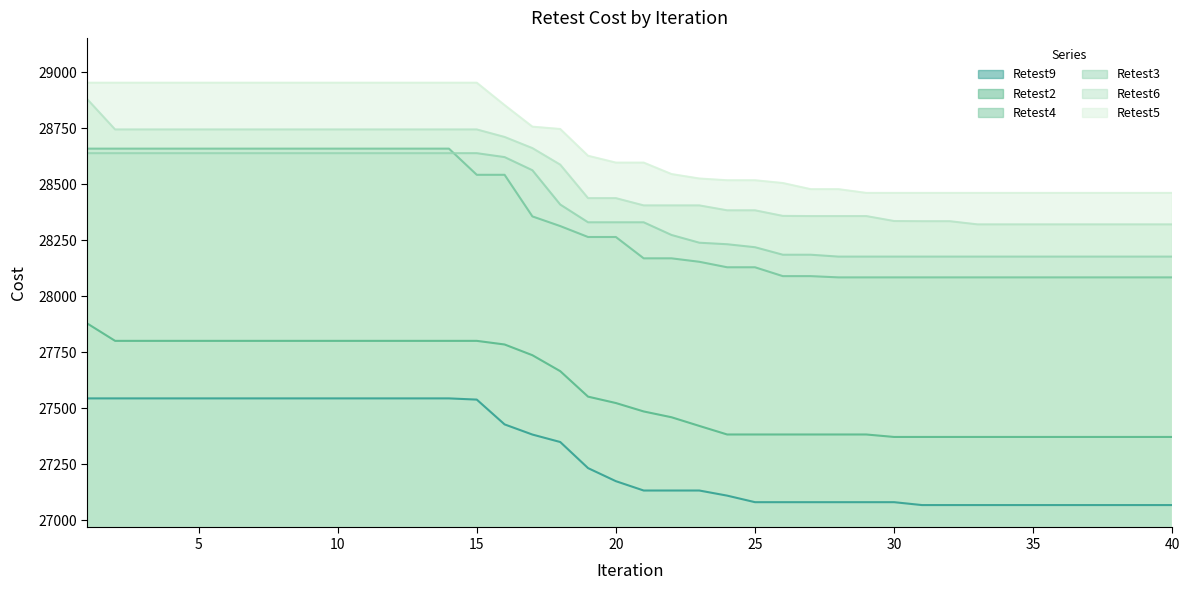

Between 26 and 30, which is larger?

26